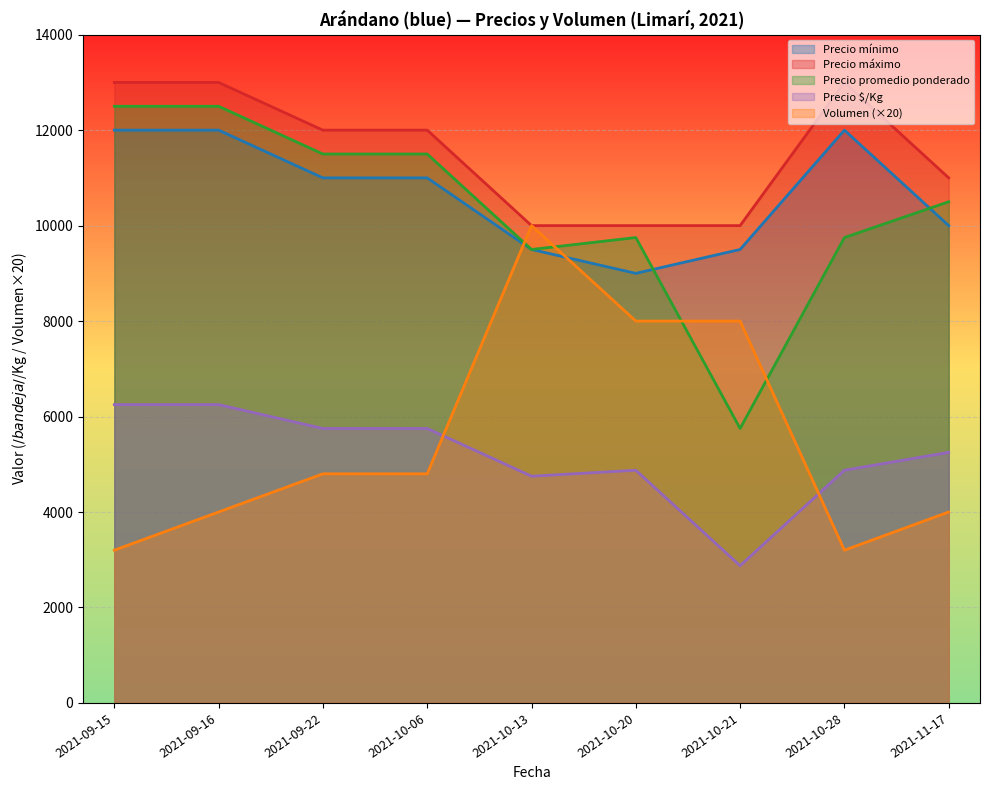

What is the total value across all series at 2021-09-16?

47750